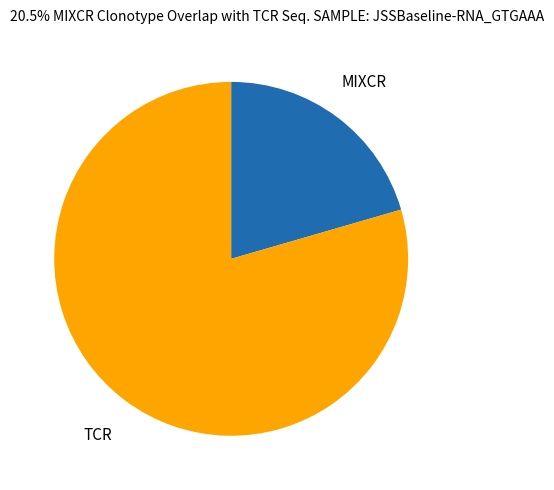

Do TCR and MIXCR together represent more than half of the pie?

Yes